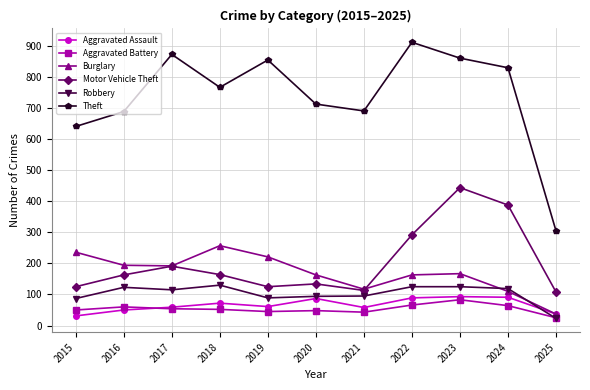

What is the difference between the Burglary values at 2025 and 2021?

80